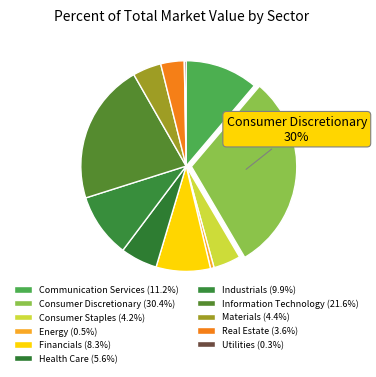

True or false: Financials accounts for 8% of the total.

True